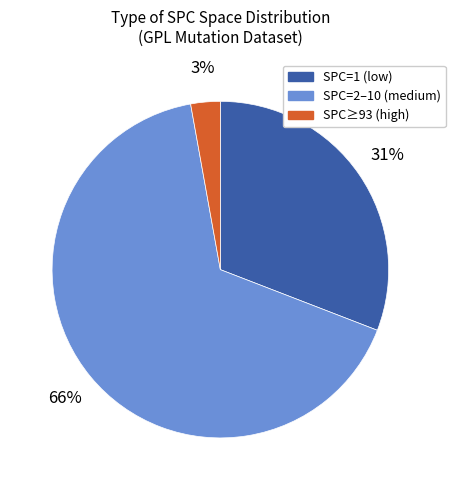

To the nearest percent, what is the average slice percentage?

33%